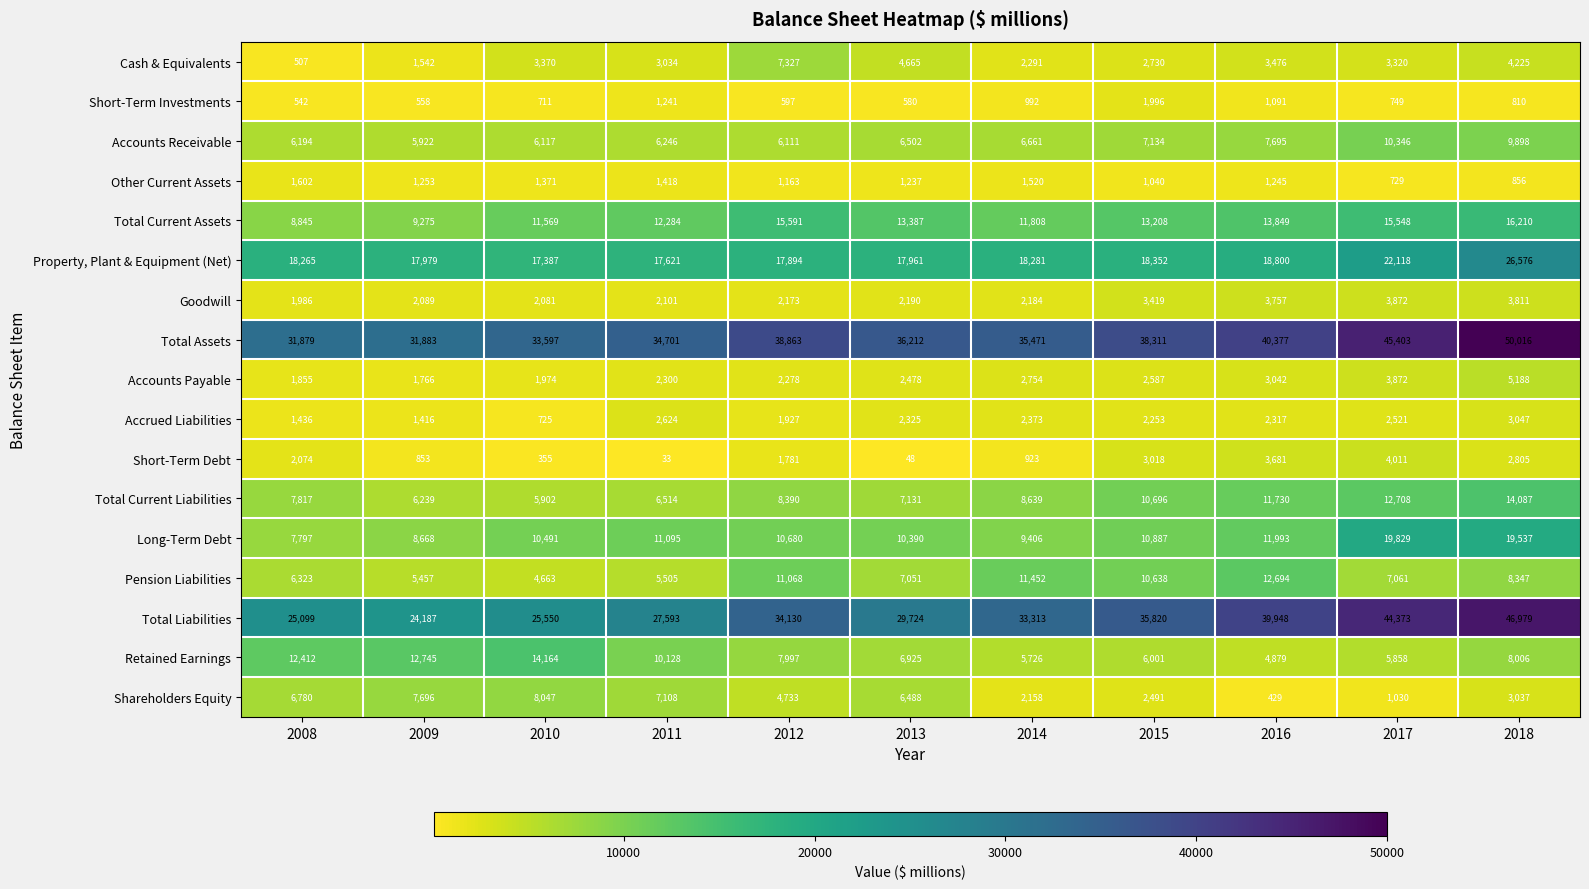

Which label corresponds to the largest value in the chart?

2018